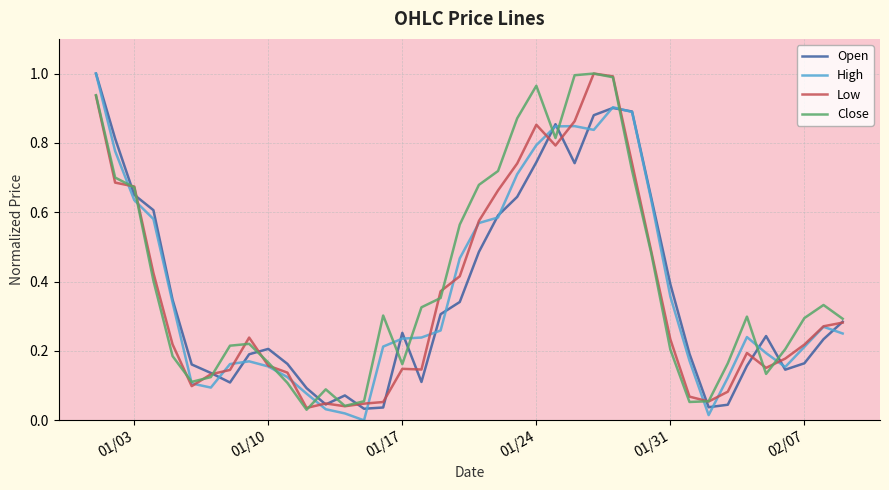

Reading right to left, what are all the values shown in this chart?

Open: 0.3	0.2	0.2	0.1	0.2	0.2	0.0	0.0	0.2	0.4	0.6	0.9	0.9	0.9	0.7	0.9	0.7	0.6	0.6	0.5	0.3	0.3	0.1	0.3	0.0	0.0	0.1	0.0	0.1	0.2	0.2	0.2	0.1	0.1	0.2	0.3	0.6	0.7	0.8	1.0
High: 0.3	0.3	0.2	0.2	0.2	0.2	0.1	0.0	0.2	0.4	0.6	0.9	0.9	0.8	0.8	0.8	0.8	0.7	0.6	0.6	0.5	0.3	0.2	0.2	0.2	0.0	0.0	0.0	0.1	0.1	0.2	0.2	0.2	0.1	0.1	0.3	0.6	0.6	0.8	1.0
Low: 0.3	0.3	0.2	0.2	0.2	0.2	0.1	0.1	0.1	0.2	0.5	0.7	1.0	1.0	0.9	0.8	0.9	0.7	0.7	0.6	0.4	0.4	0.1	0.1	0.1	0.0	0.0	0.0	0.0	0.1	0.2	0.2	0.1	0.1	0.1	0.2	0.4	0.7	0.7	0.9
Close: 0.3	0.3	0.3	0.2	0.1	0.3	0.2	0.1	0.1	0.2	0.5	0.7	1.0	1.0	1.0	0.8	1.0	0.9	0.7	0.7	0.6	0.4	0.3	0.2	0.3	0.1	0.0	0.1	0.0	0.1	0.2	0.2	0.2	0.1	0.1	0.2	0.4	0.7	0.7	0.9